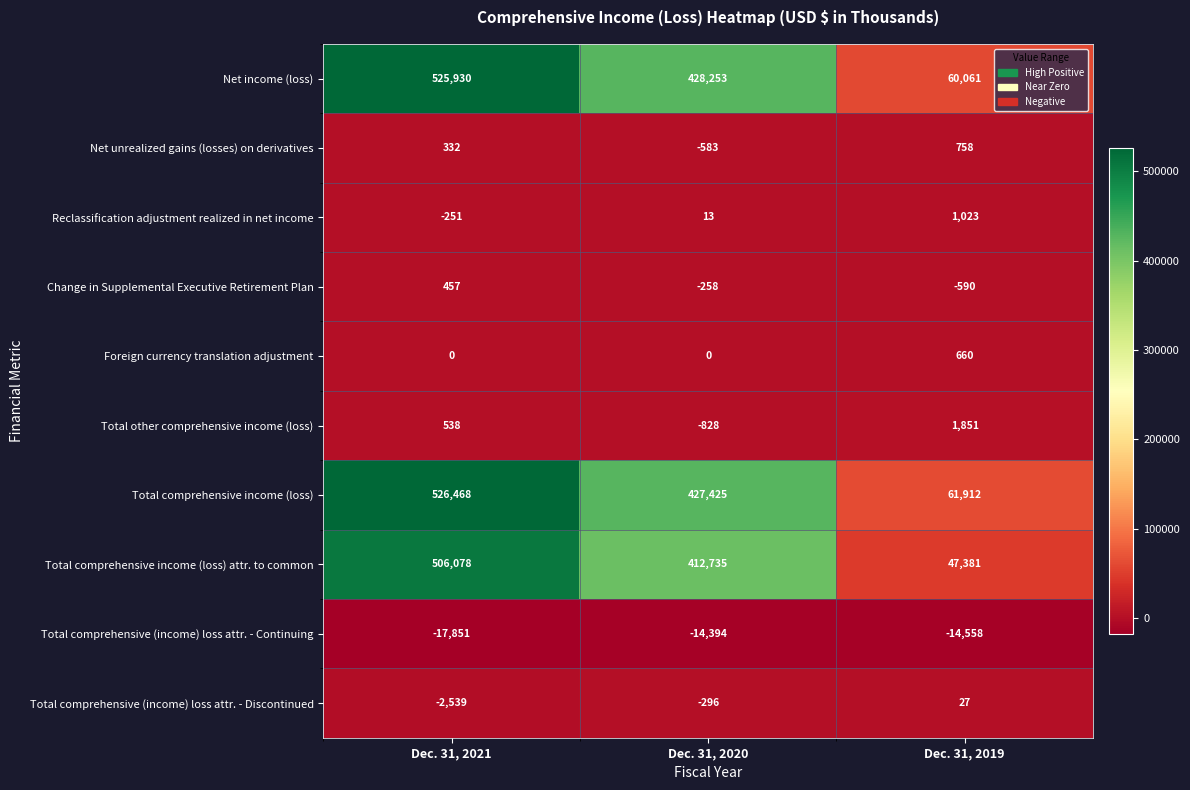

Reading left to right, list all the values displayed in this chart.

Net income (loss): 525930	428253	60061
Net unrealized gains (losses) on derivatives: 332	-583	758
Reclassification adjustment realized in net income: -251	13	1023
Change in Supplemental Executive Retirement Plan: 457	-258	-590
Foreign currency translation adjustment: 0	0	660
Total other comprehensive income (loss): 538	-828	1851
Total comprehensive income (loss): 526468	427425	61912
Total comprehensive income (loss) attr. to common: 506078	412735	47381
Total comprehensive (income) loss attr. - Continuing: -17851	-14394	-14558
Total comprehensive (income) loss attr. - Discontinued: -2539	-296	27